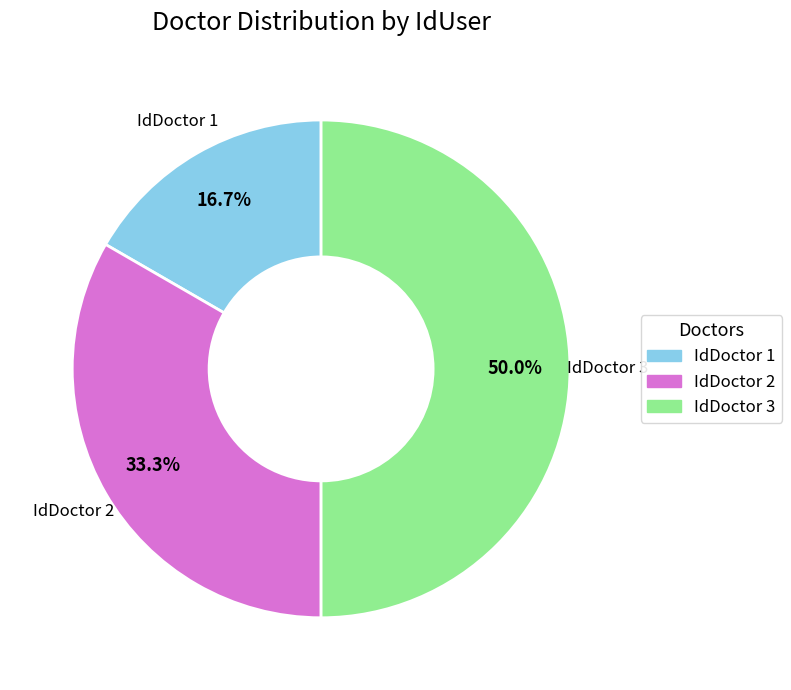

How many segments does this pie chart have?

3